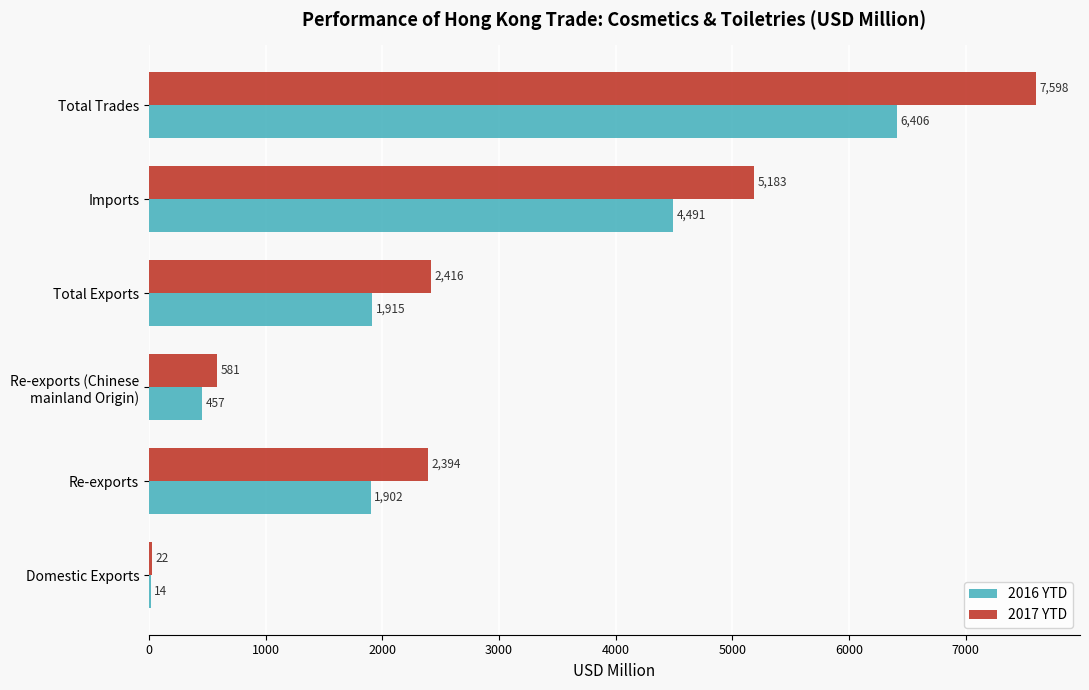

At which label does 2017 YTD reach its peak?

Total Trades